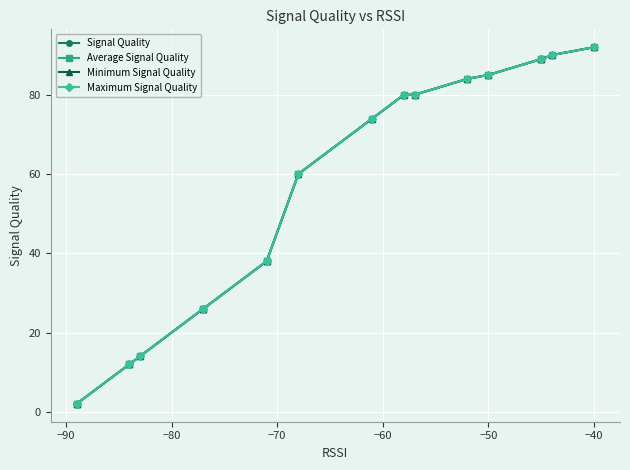

Is the value of Minimum Signal Quality at 17 greater than the value of Signal Quality at 13?

No